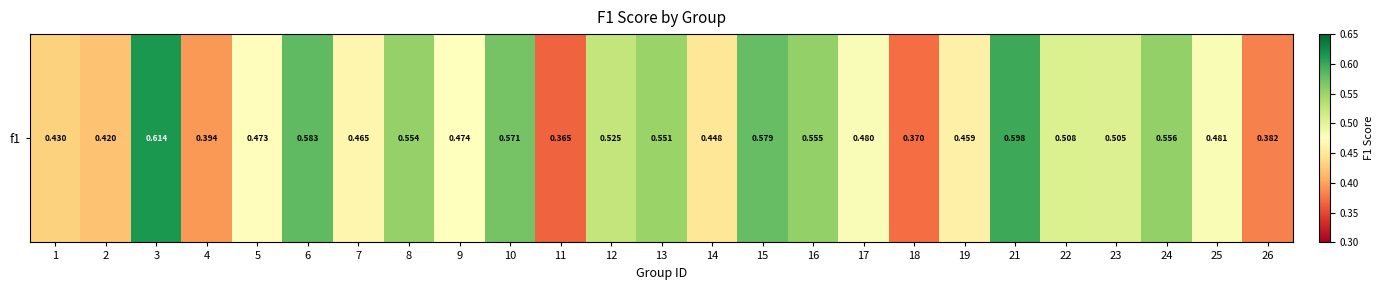

Read the value at 21.

0.6